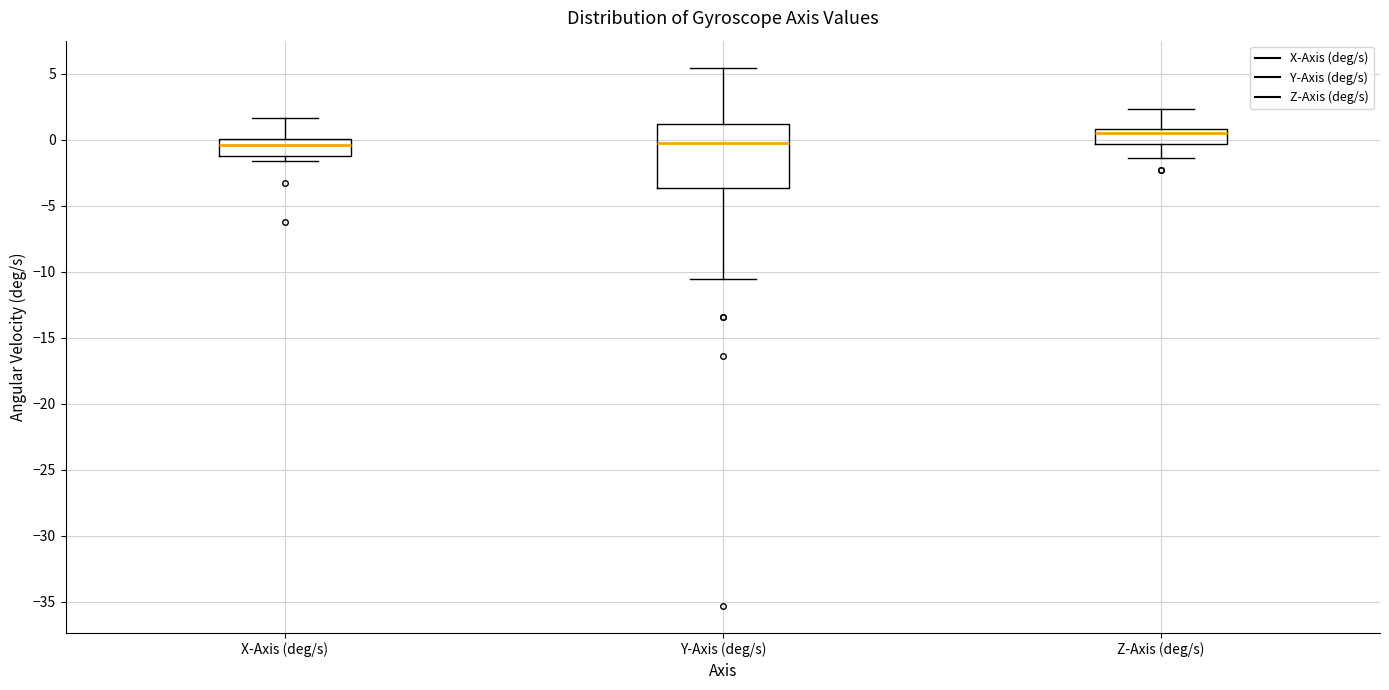

Reading left to right, transcribe this box plot: for each box, give where its median line is, the range the box spans, and where its two whiskers end, as read against the y-axis. The values are not printed on the chart, so give them approximately, as read against the axis.

X-Axis (deg/s): median -0.5, box -1.0 to 0.0, whiskers -1.5 to 1.5
Y-Axis (deg/s): median 0.0, box -3.5 to 1.0, whiskers -10.5 to 5.5
Z-Axis (deg/s): median 0.5, box -0.5 to 1.0, whiskers -1.5 to 2.5